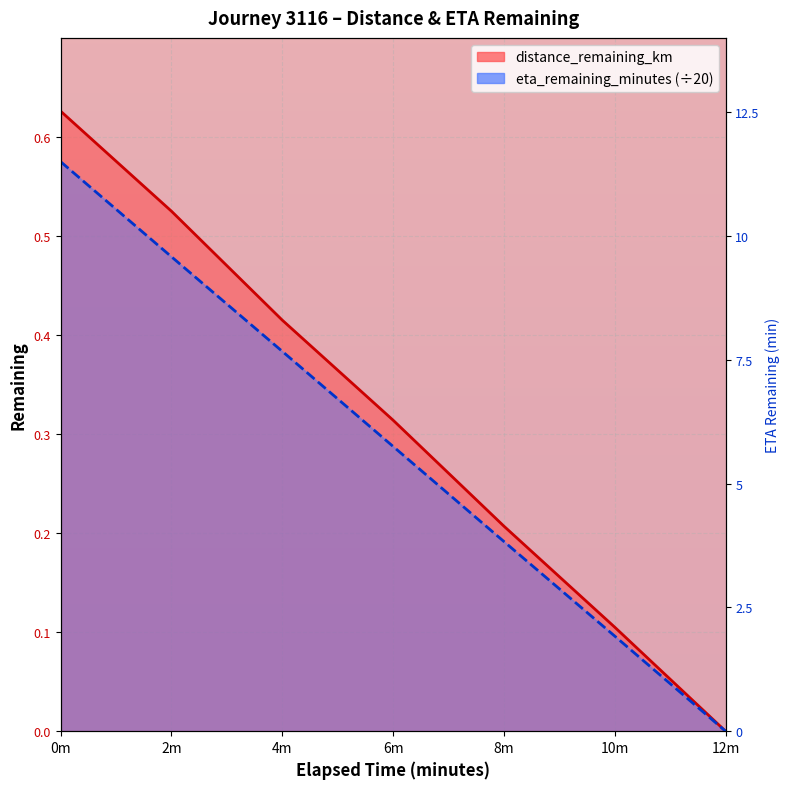

What is the highest value of the distance_remaining_km series?

0.6